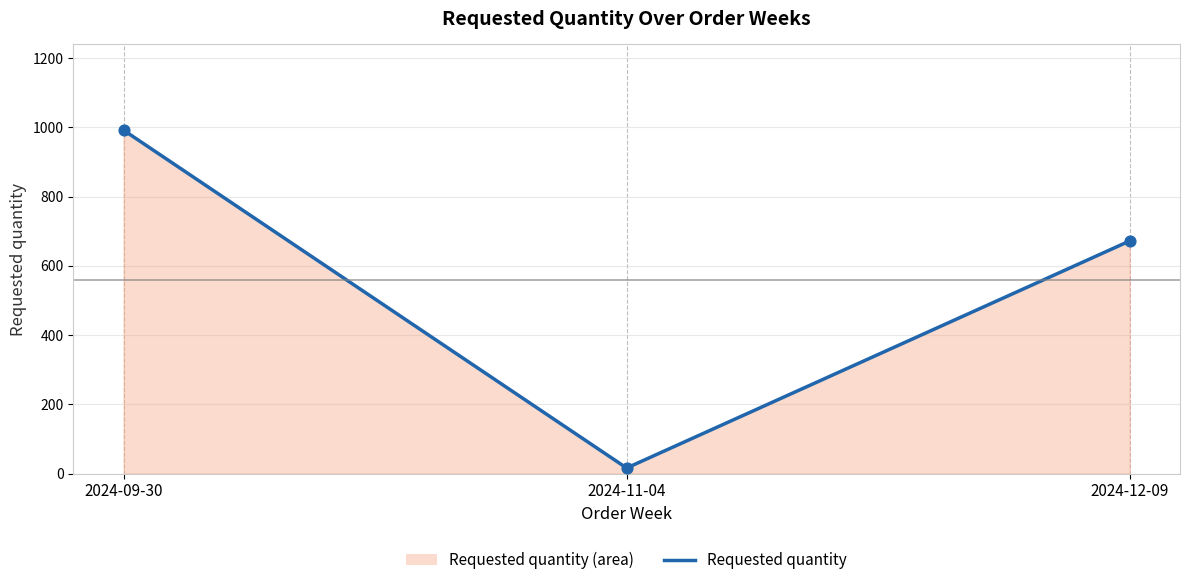

What is the change in value from 2024-09-30 to 2024-12-09?

-320